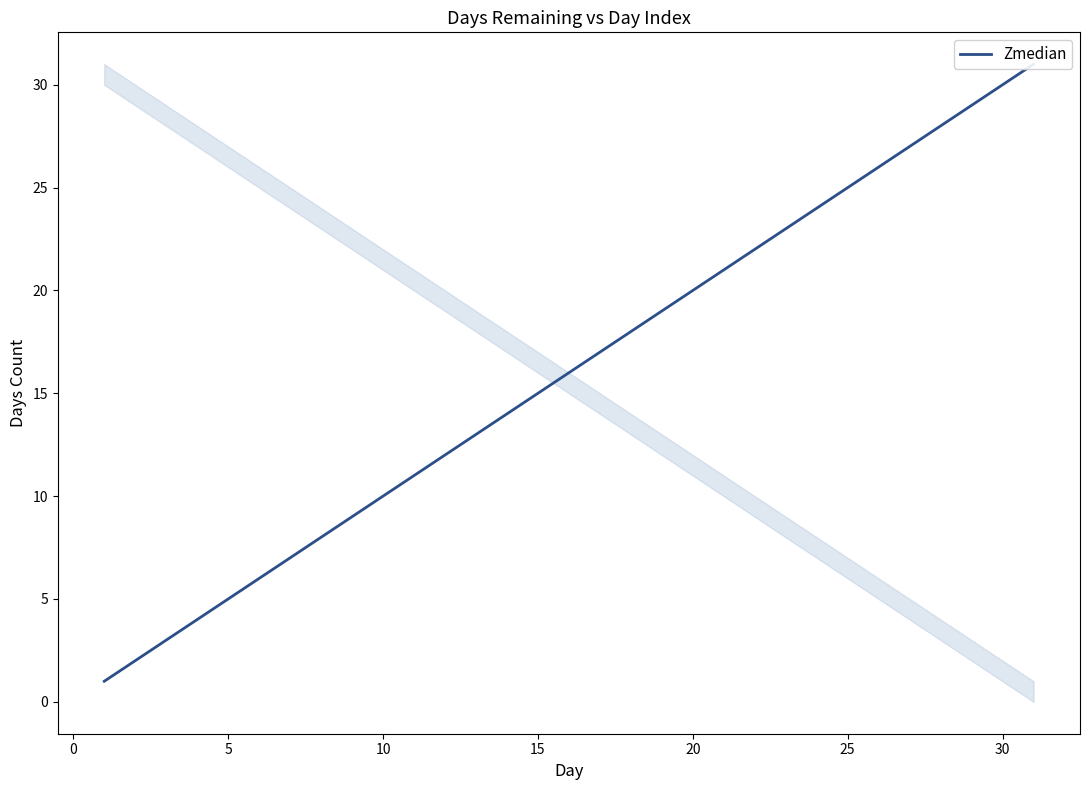

What is the sum of all values?

496